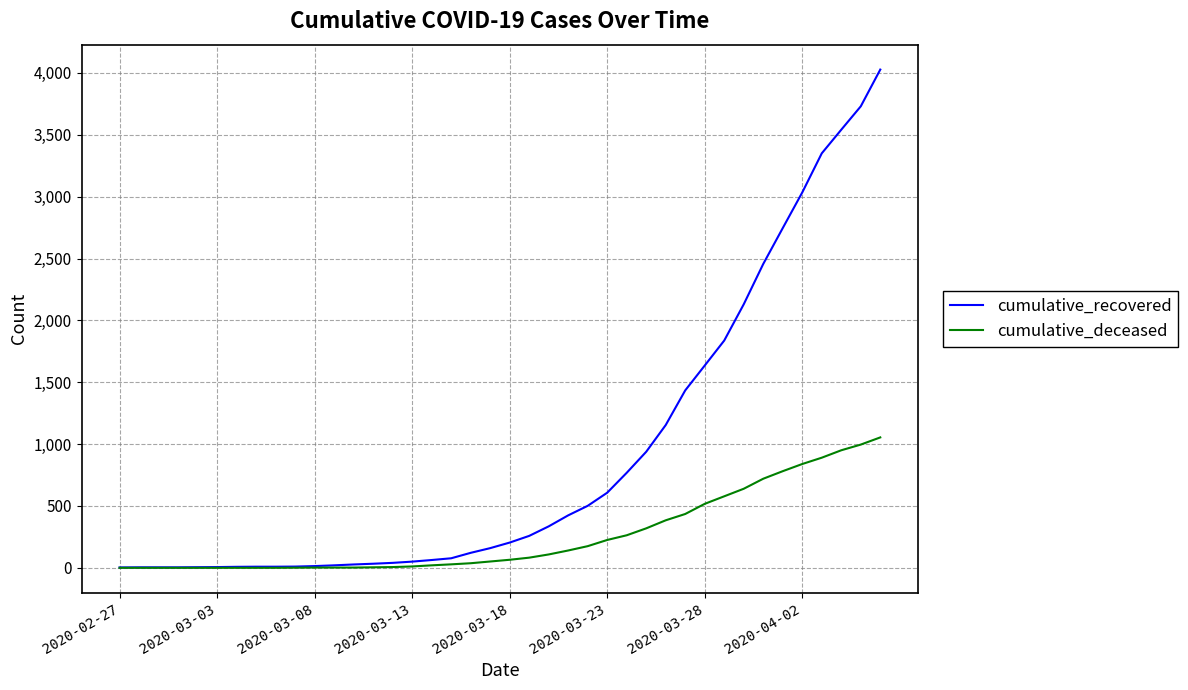

Rank the series by their maximum value, from lowest to highest.

cumulative_deceased, cumulative_recovered